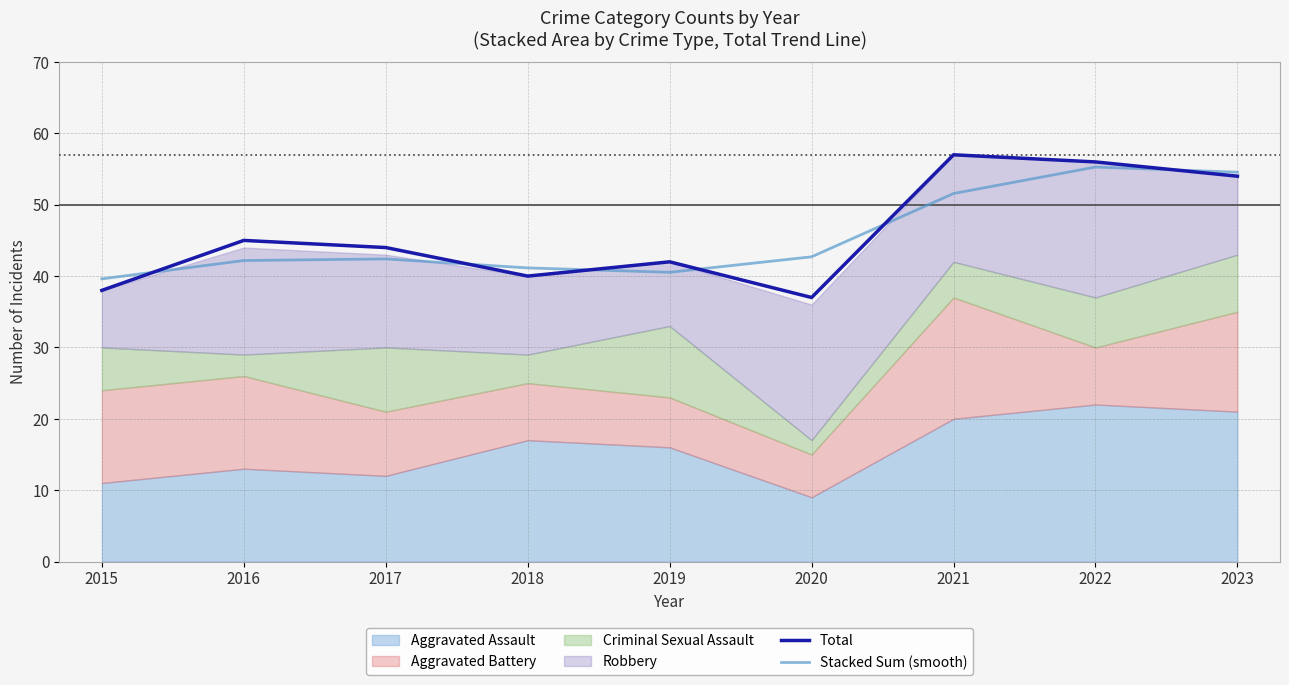

Is it true that Stacked Sum (smooth) equals 29.8 at 2020?

False